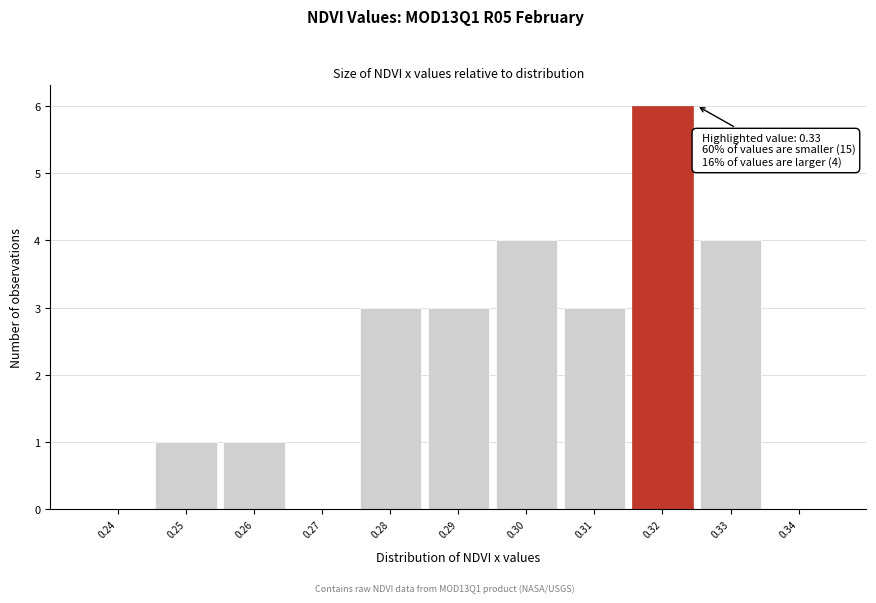

Reading right to left, what are all the values shown in this chart?

0.34=0	0.33=4	0.32=6	0.31=3	0.30=4	0.29=3	0.28=3	0.27=0	0.26=1	0.25=1	0.24=0